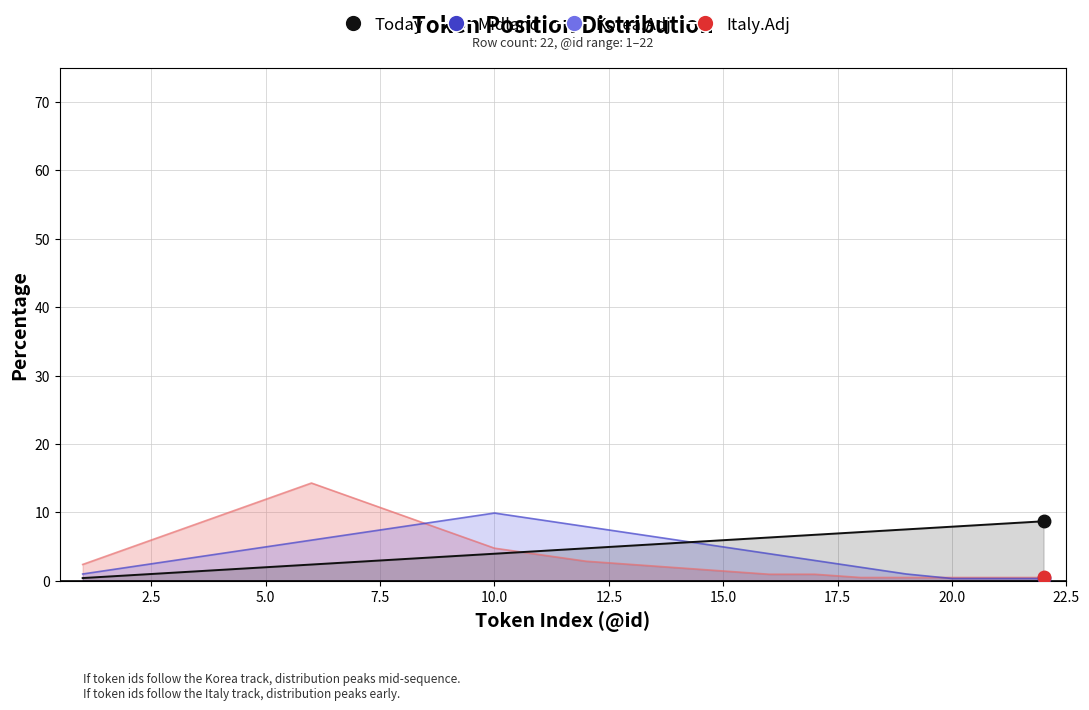

Is it true that Korea.Adj equals 0.5 at 20.0?

False